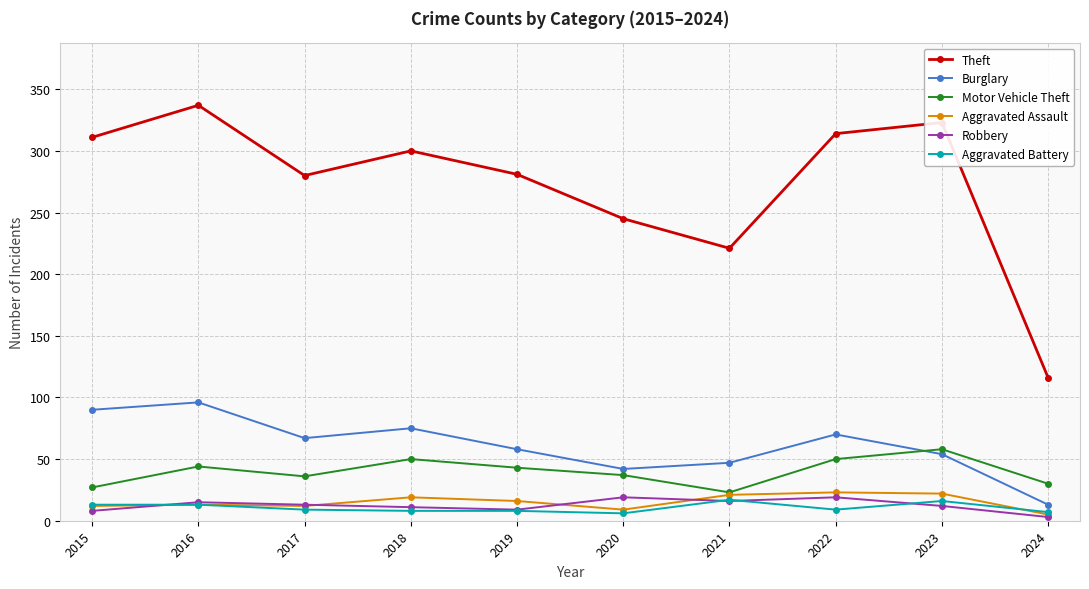

True or false: Burglary and Robbery intersect in this chart.

False